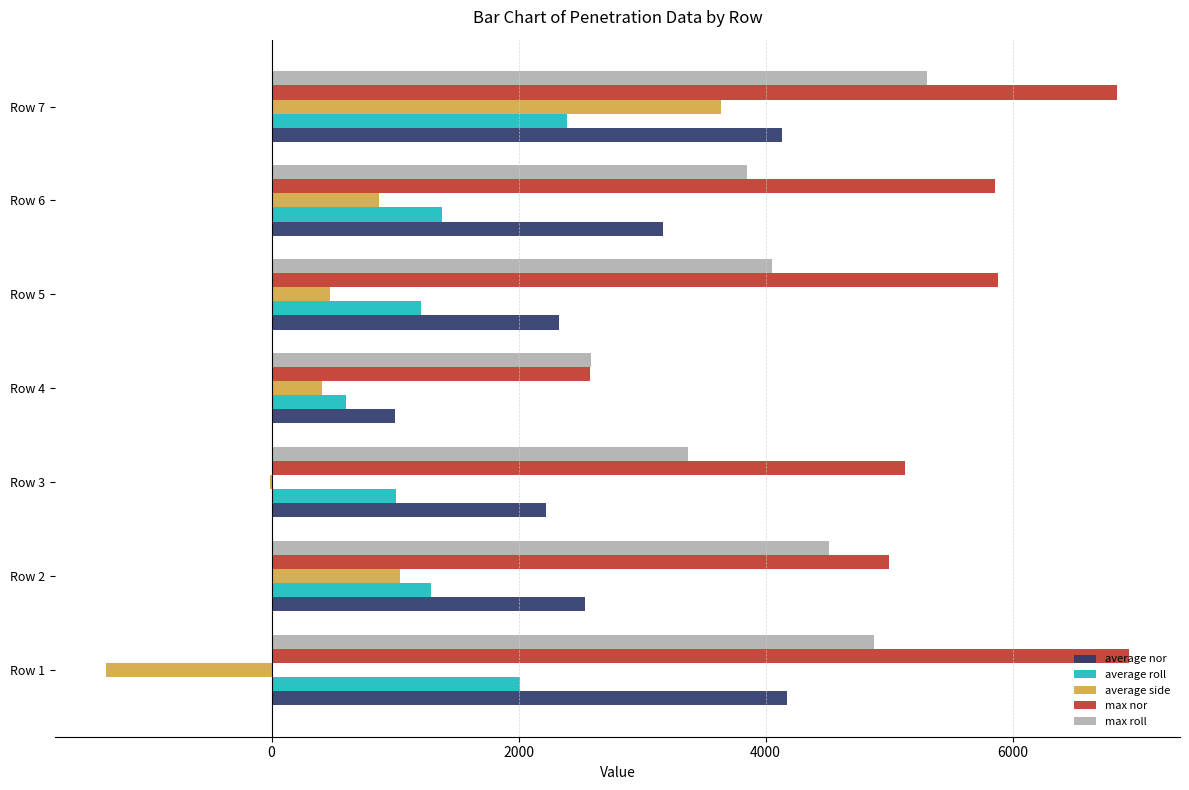

What is the total value across all series at Row 5?

13943.0